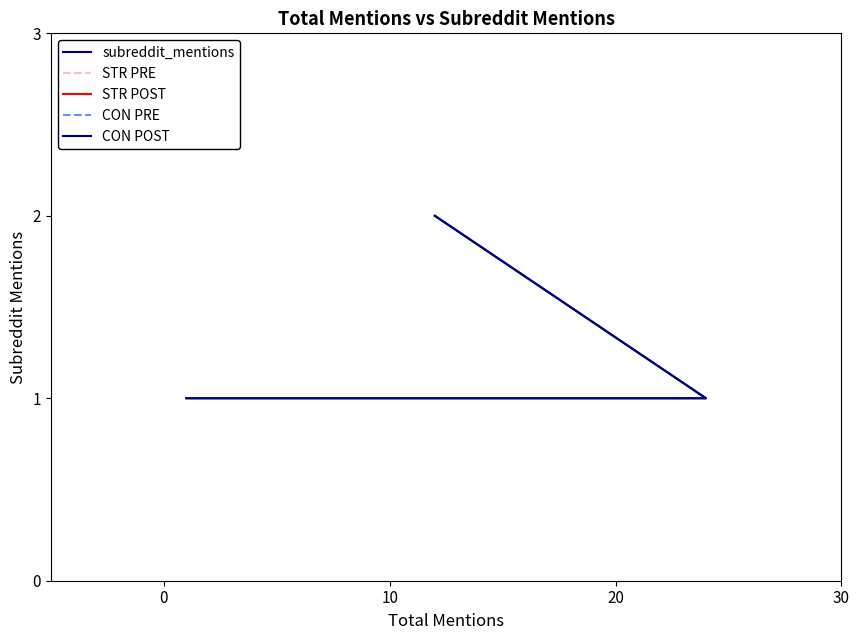

True or false: CON POST and subreddit_mentions cross at least once.

False